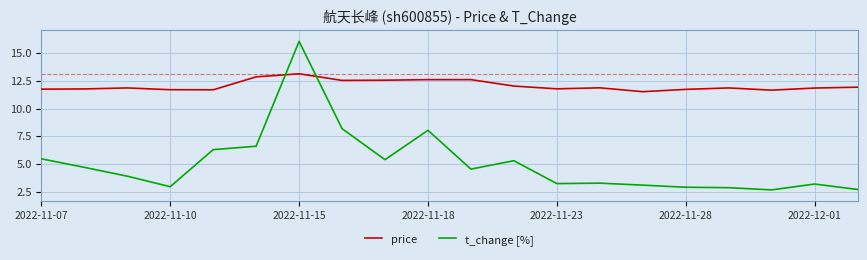

List the series in order of their peak value, lowest first.

price, t_change [%]